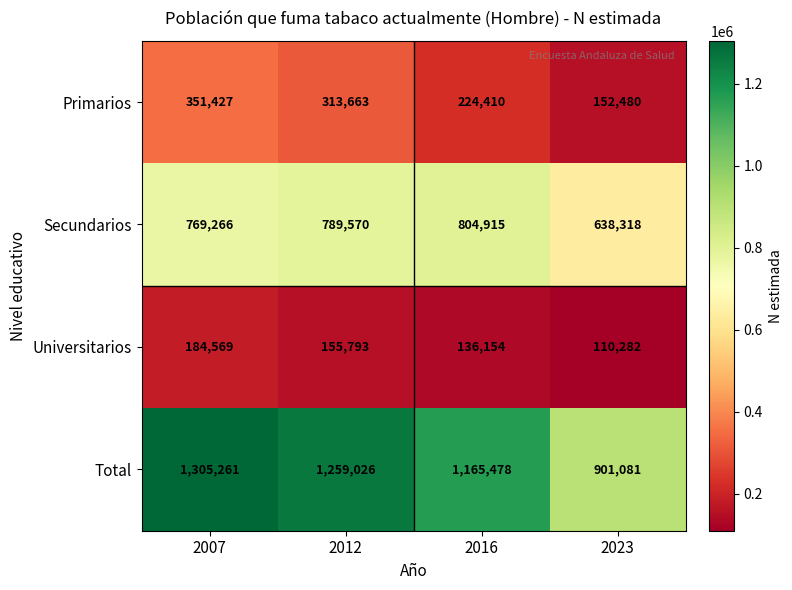

True or false: Primarios has a value of 317074 at 2016.

False